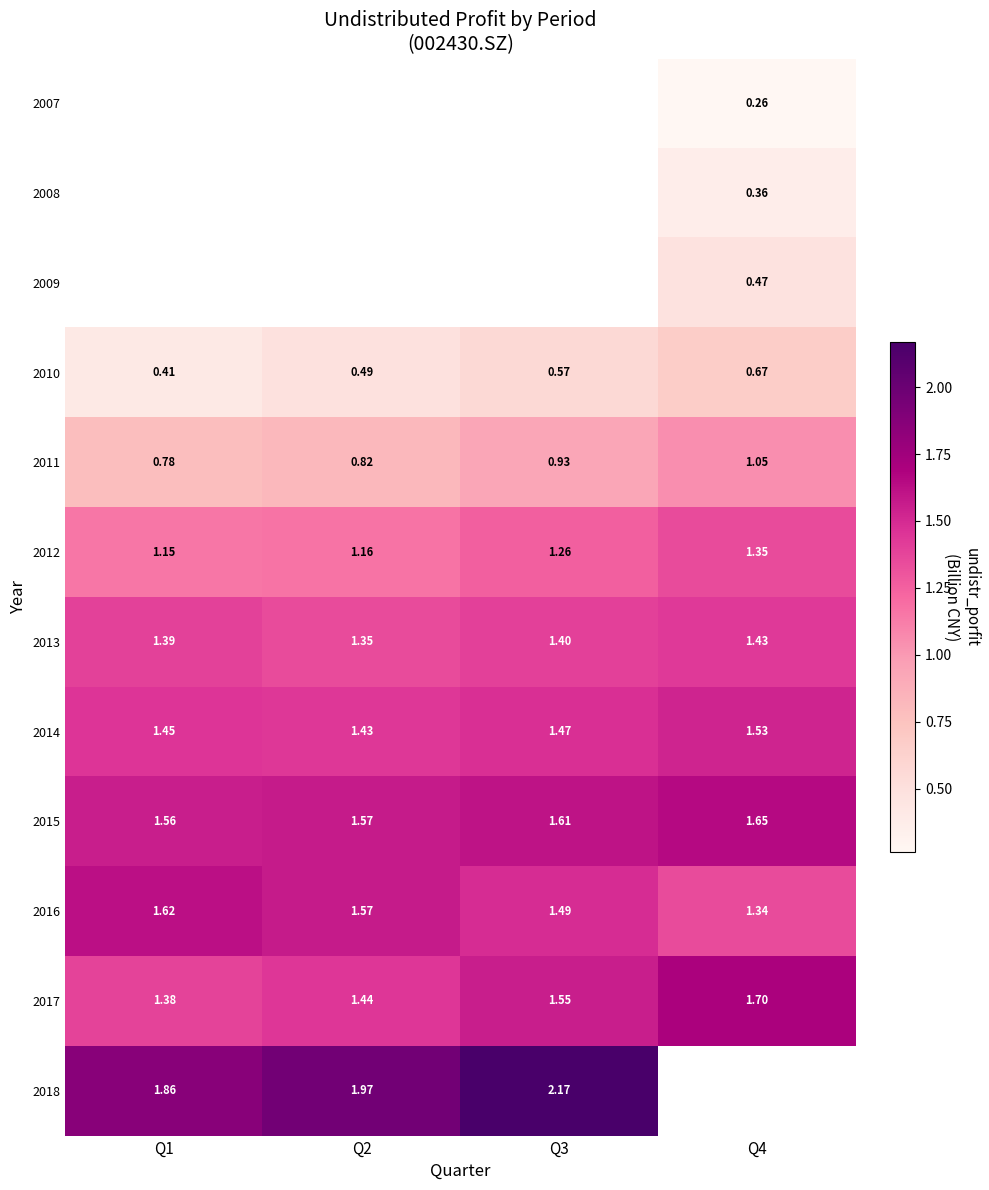

Is the value of 2012 at Q1 greater than the value of 2014 at Q1?

No